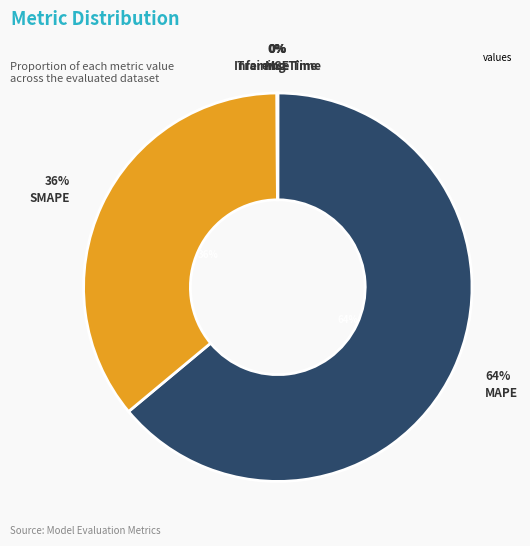

How many segments does this pie chart have?

5